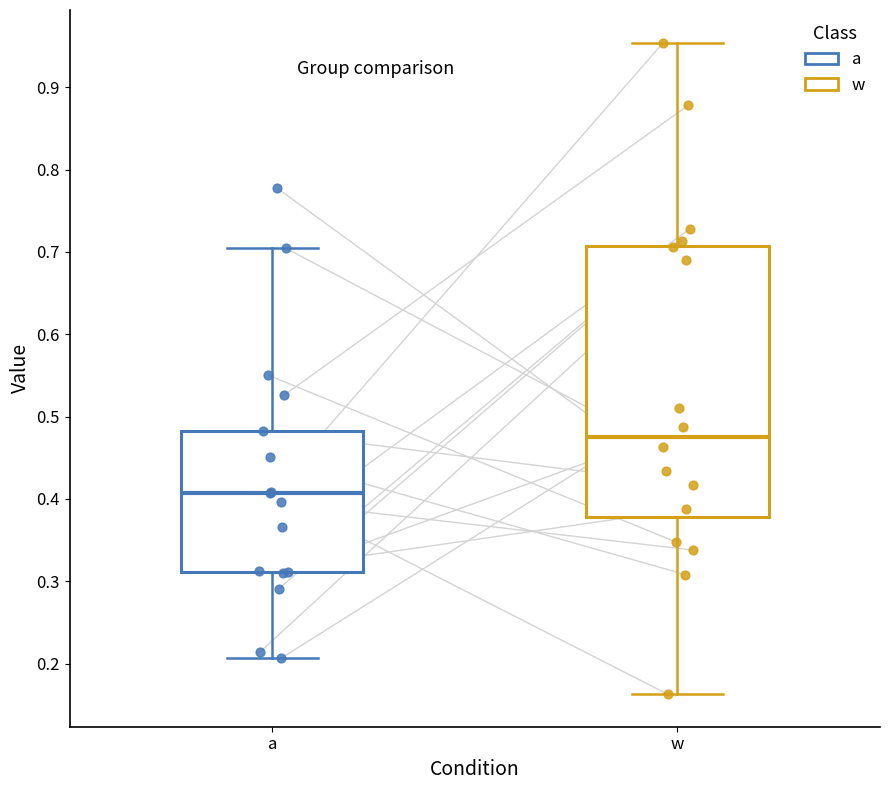

Where does the lower whisker of the box for a end on the y-axis? The values are not printed on the chart, so give them approximately, as read against the axis.

0.21